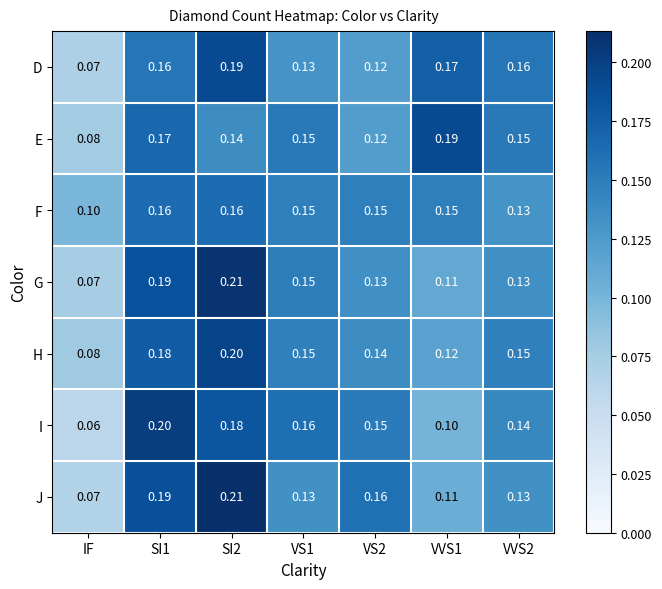

Which series changed the most between VS1 and VVS1?

I